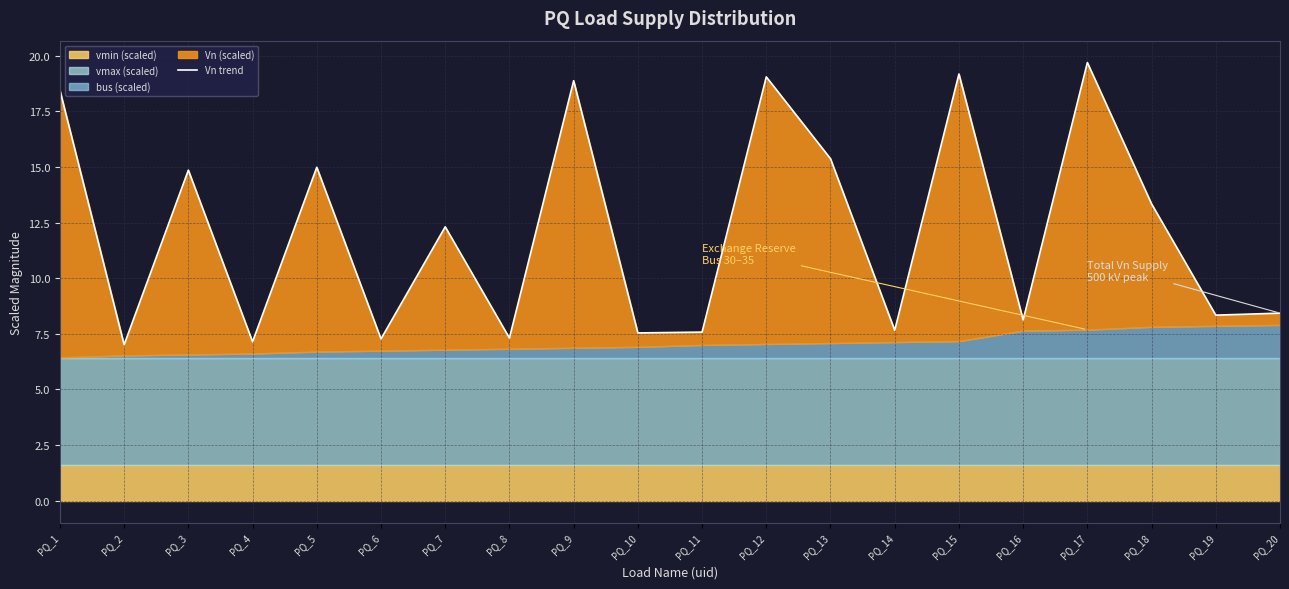

What is the difference between the maximum and minimum values?

12.7